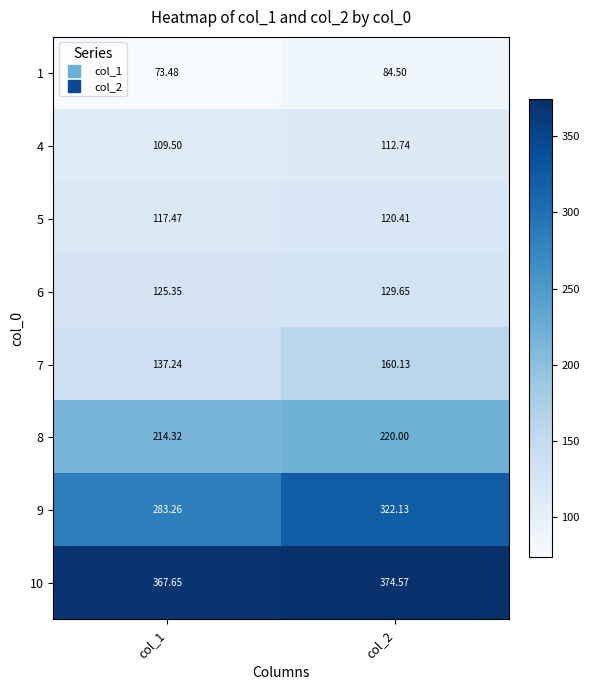

How many distinct data groups are displayed?

8